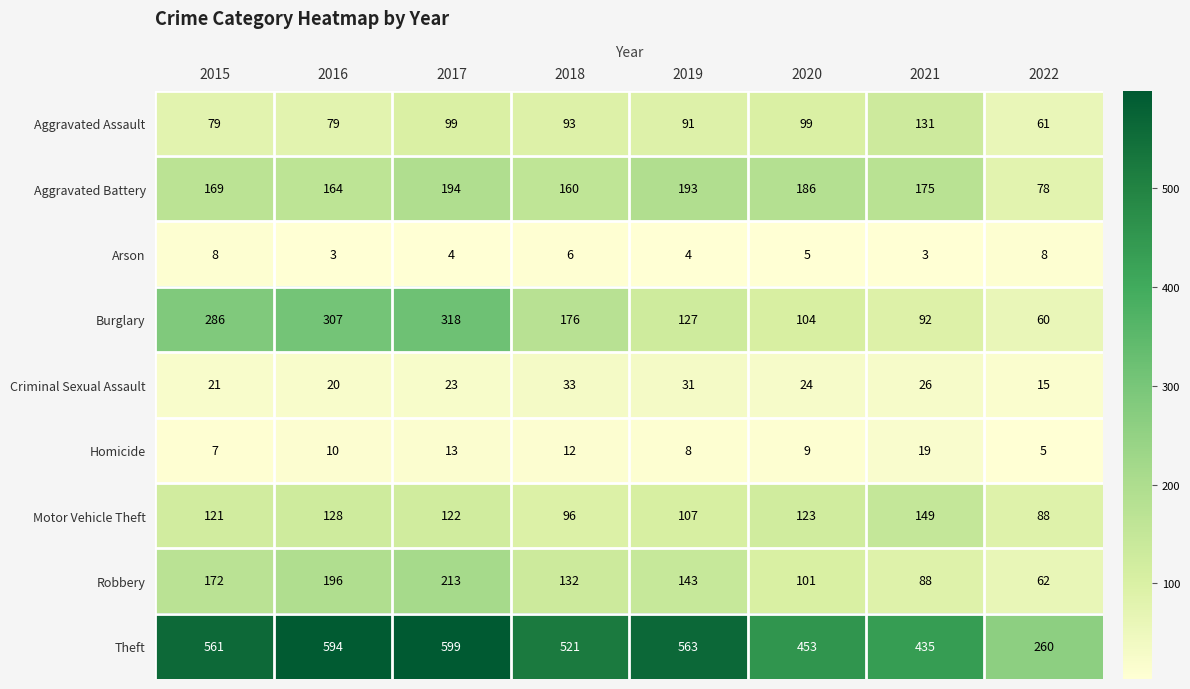

What is the difference between the maximum and minimum values in the Aggravated Battery series?

116